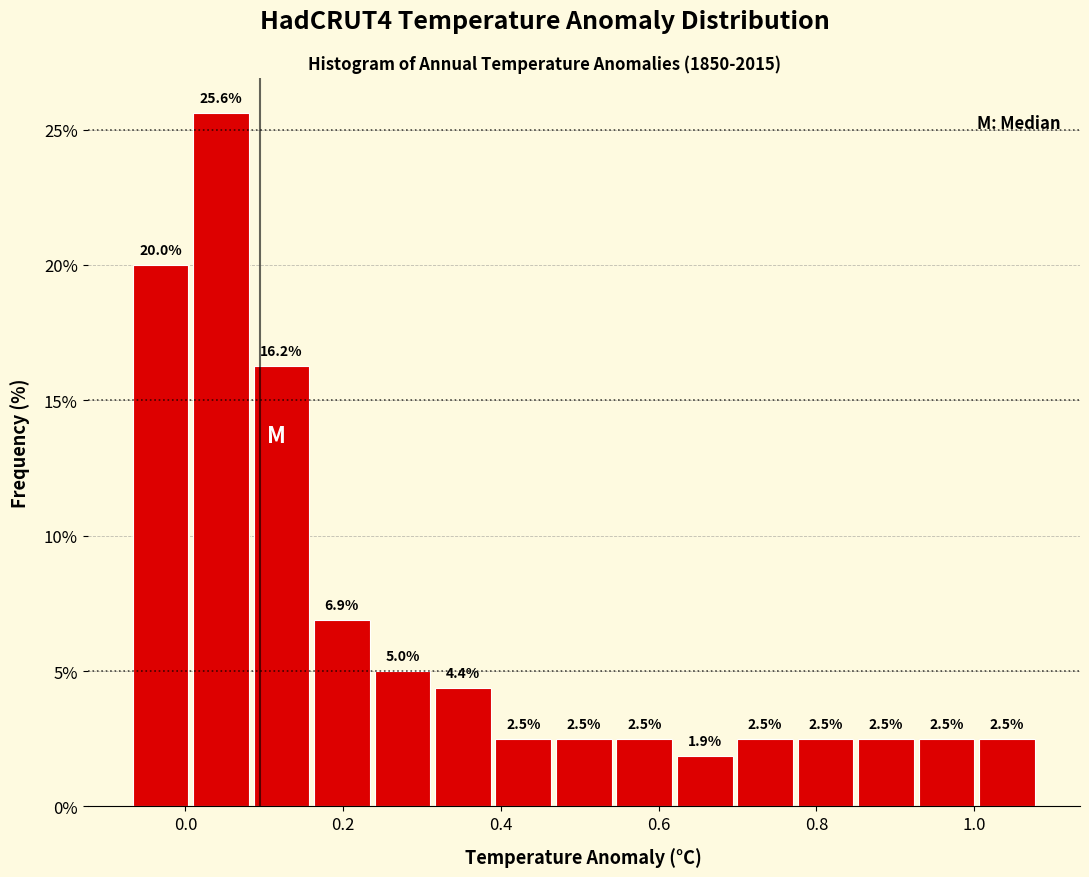

Around what value on the x-axis is the tallest bar? Give the approximate position of its centre, as read against the axis.

0.04